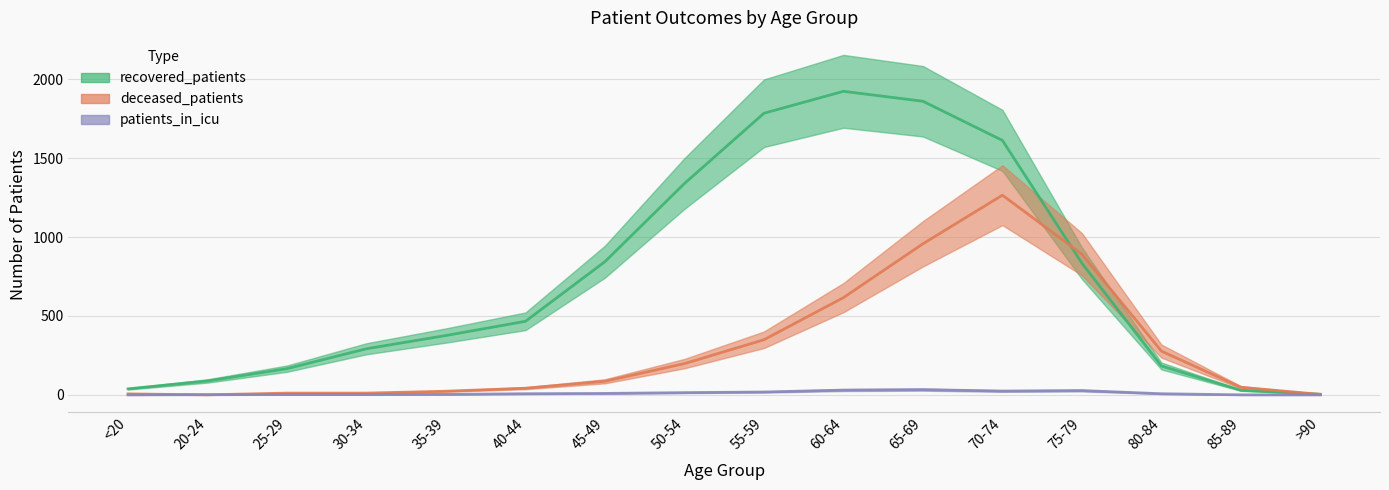

What is the difference between the deceased_patients values at 40-44 and 20-24?

42